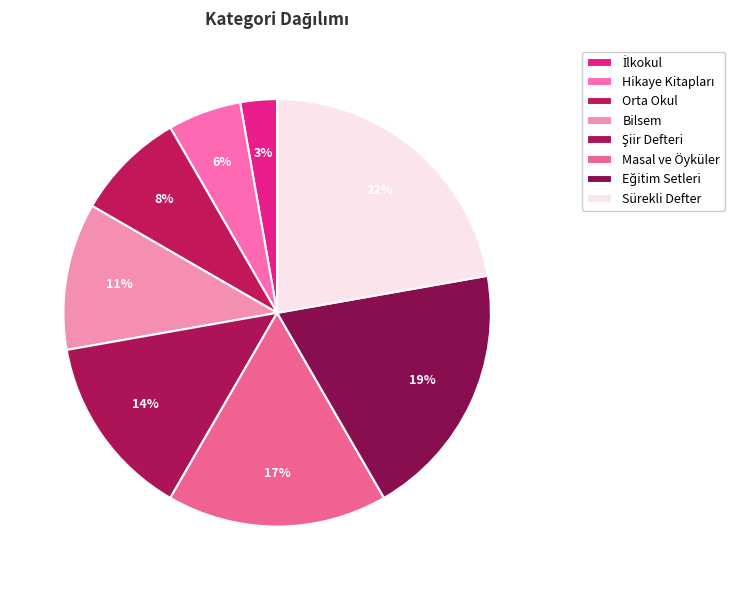

How many segments does this pie chart have?

8